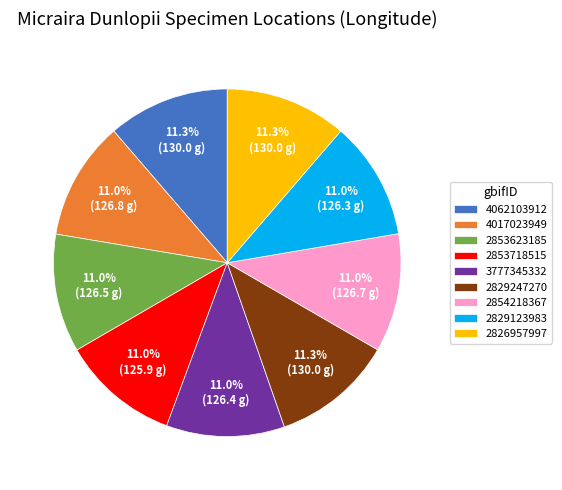

To the nearest percent, what portion does 2826957997 represent?

11%